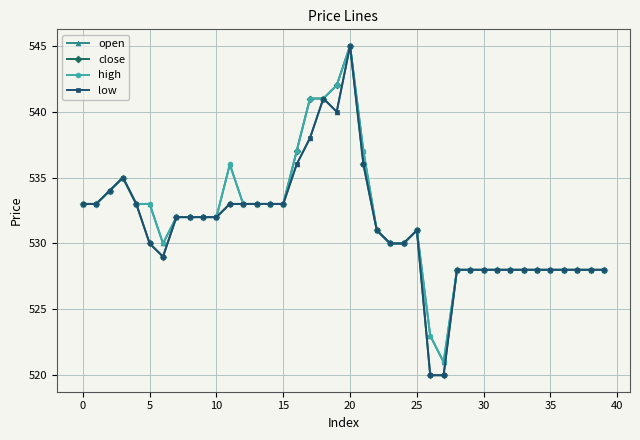

How many categories are shown in the chart?

40